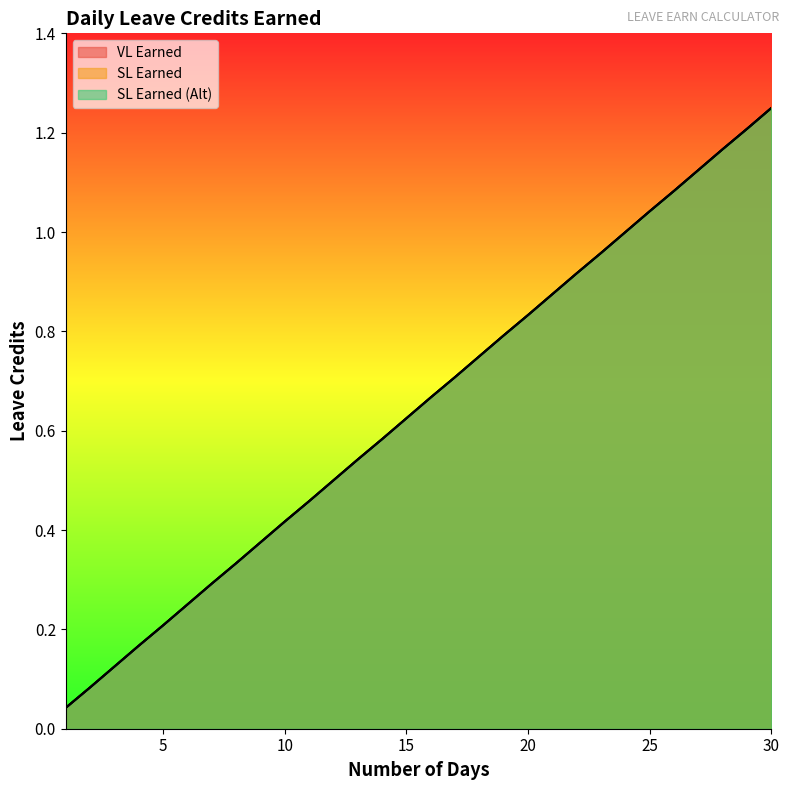

Which series changed the most between 10 and 13?

VL Earned